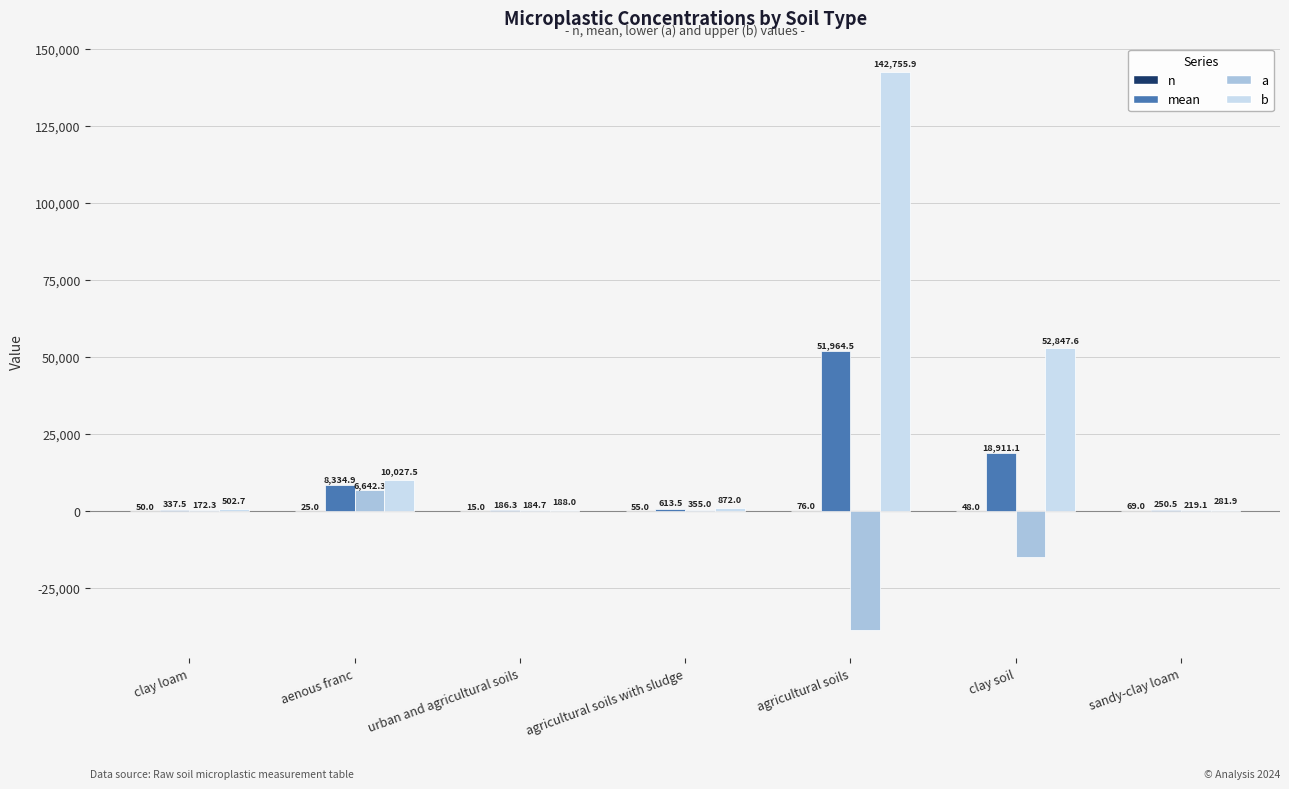

The b series shows 36944.0 at agricultural soils. True or false?

False